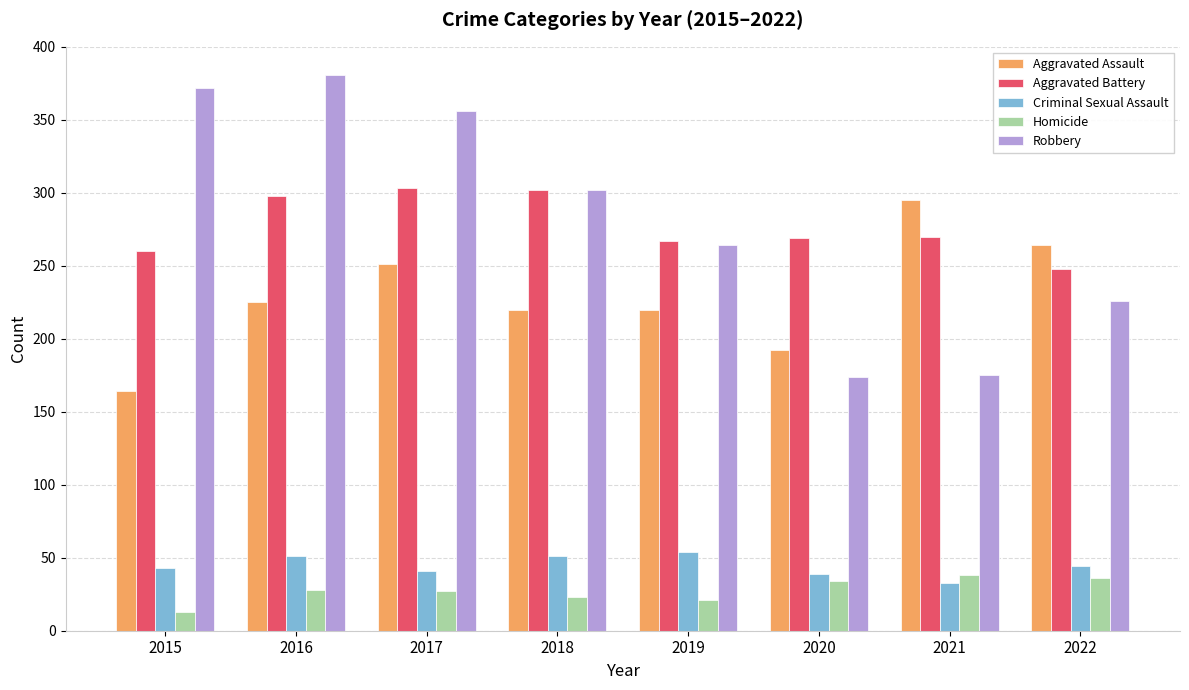

How many distinct data groups are displayed?

5